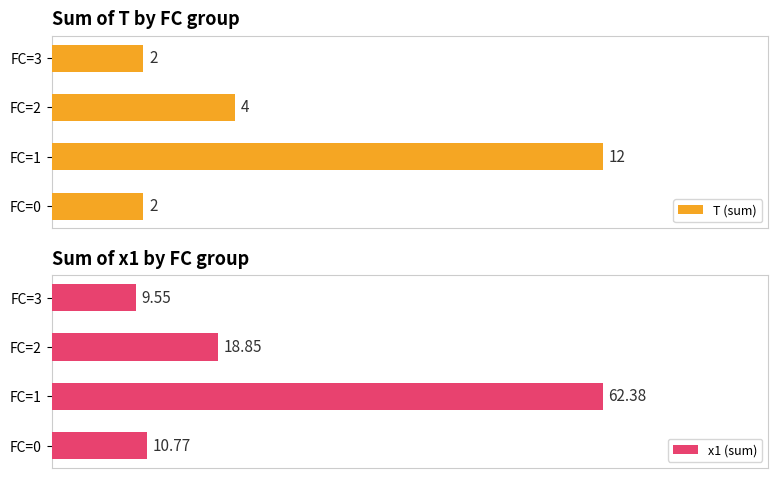

At which category is the sum across all series the highest?

FC=1